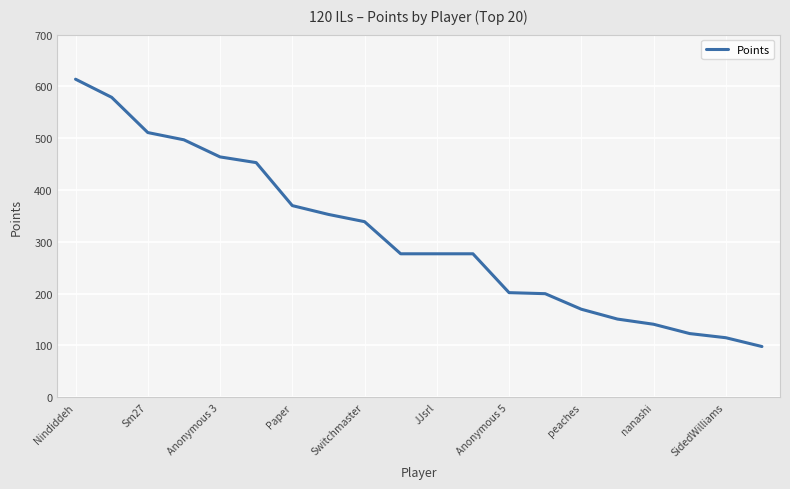

What is the difference between the maximum and minimum values?

516